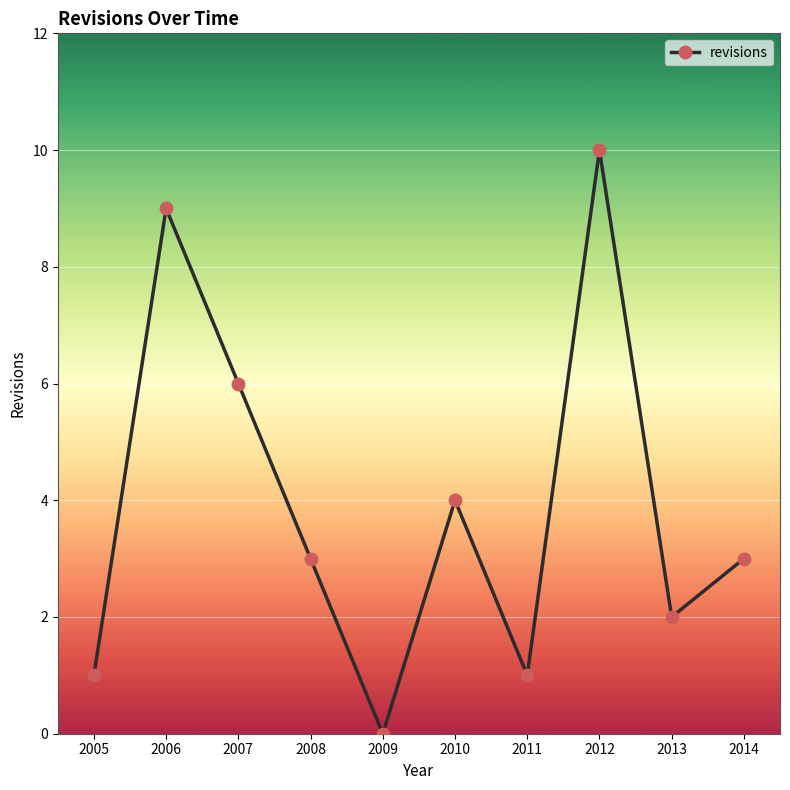

Between 2013 and 2014, which is larger?

2014